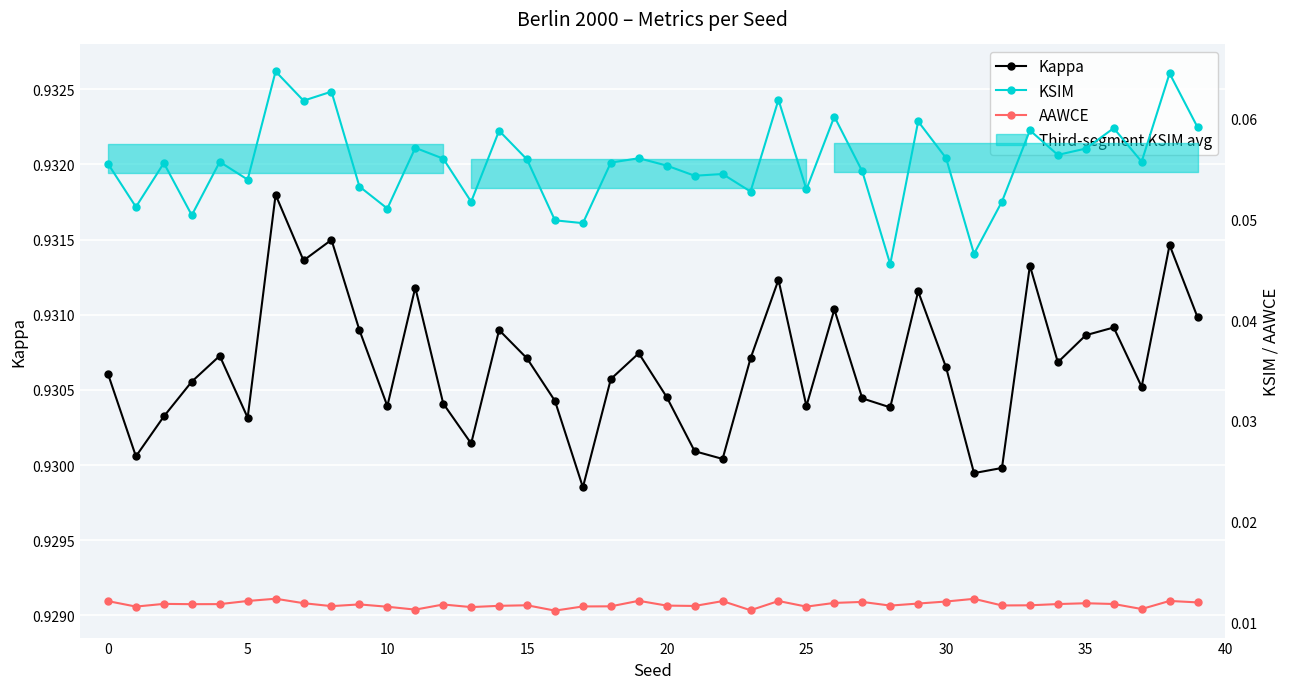

True or false: KSIM has more than 2 interior local peaks.

True